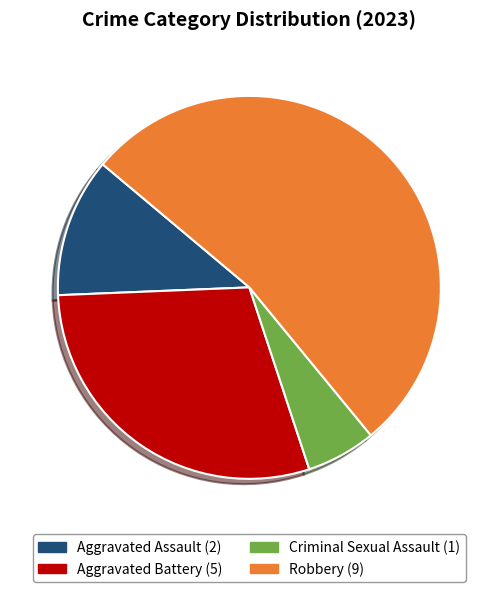

What is the smallest slice in the pie chart?

Criminal Sexual Assault